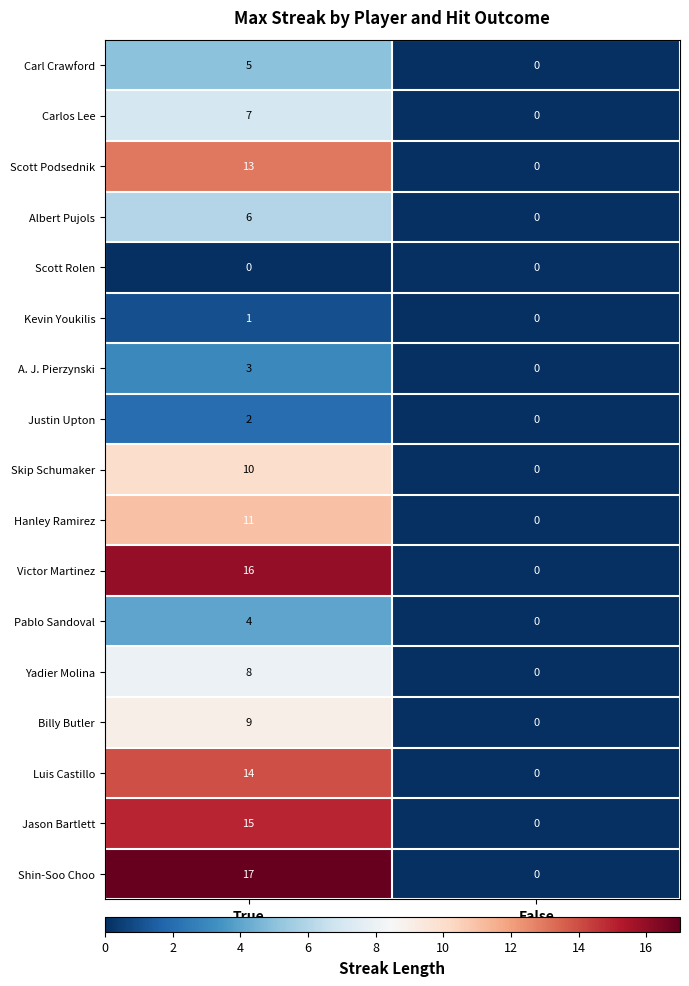

Which series has the largest total across all categories?

Shin-Soo Choo